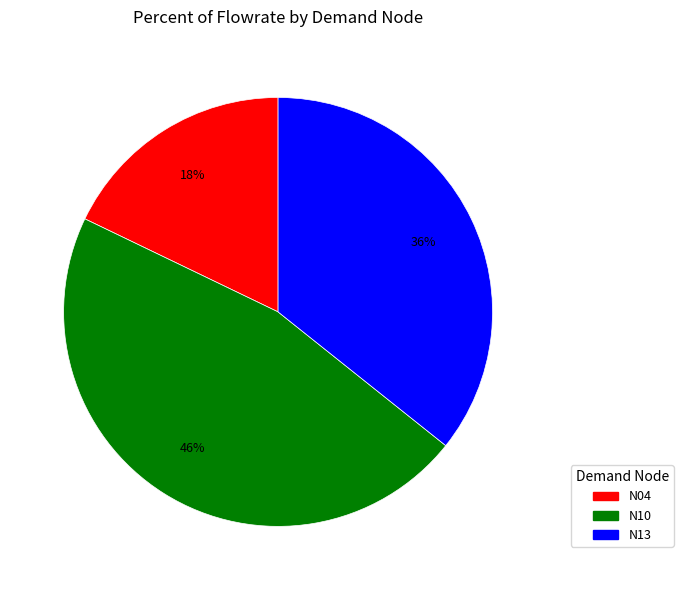

Which slice is the smallest?

N04